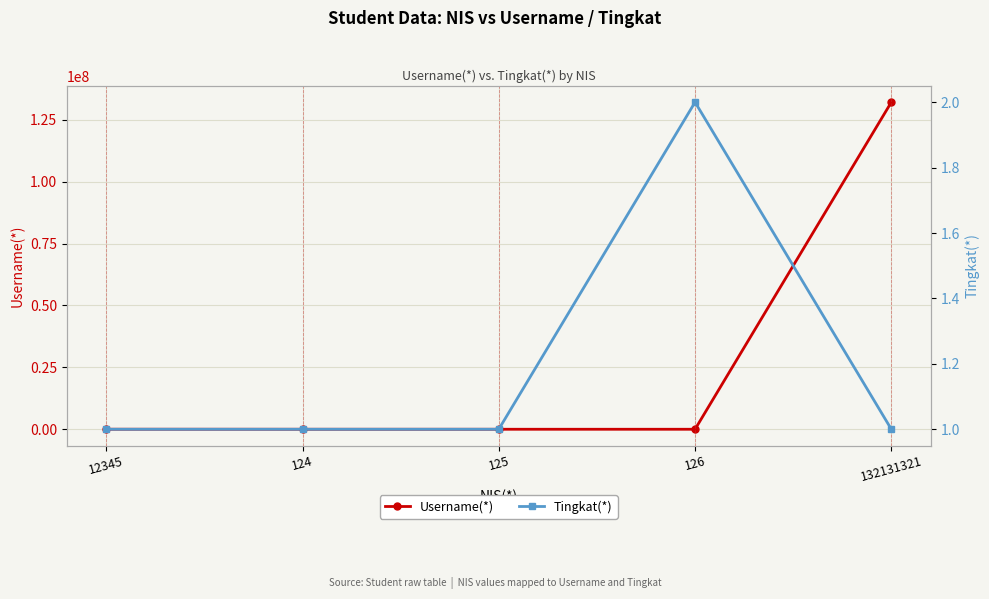

What is the difference between the Tingkat(*) values at 125 and 126?

1